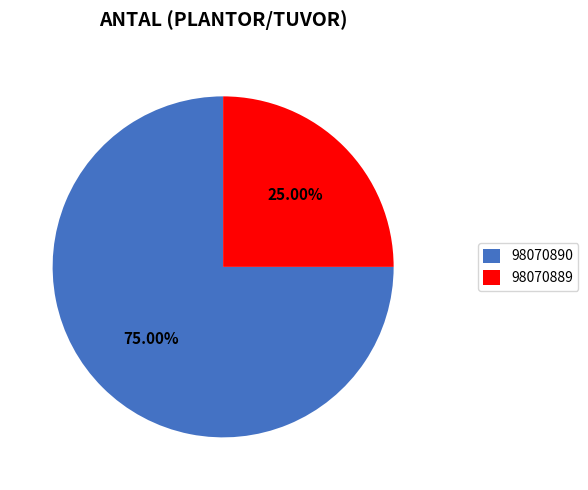

What is the ratio of the value at 98070890 to the value at 98070889?

3.0